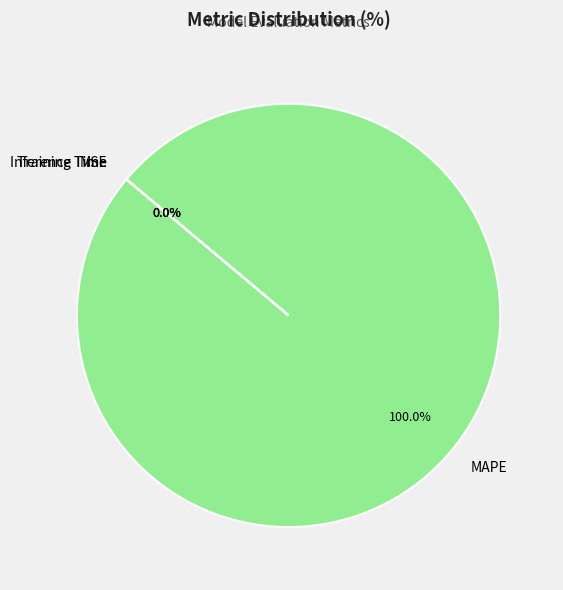

How many slices are in this pie chart?

4